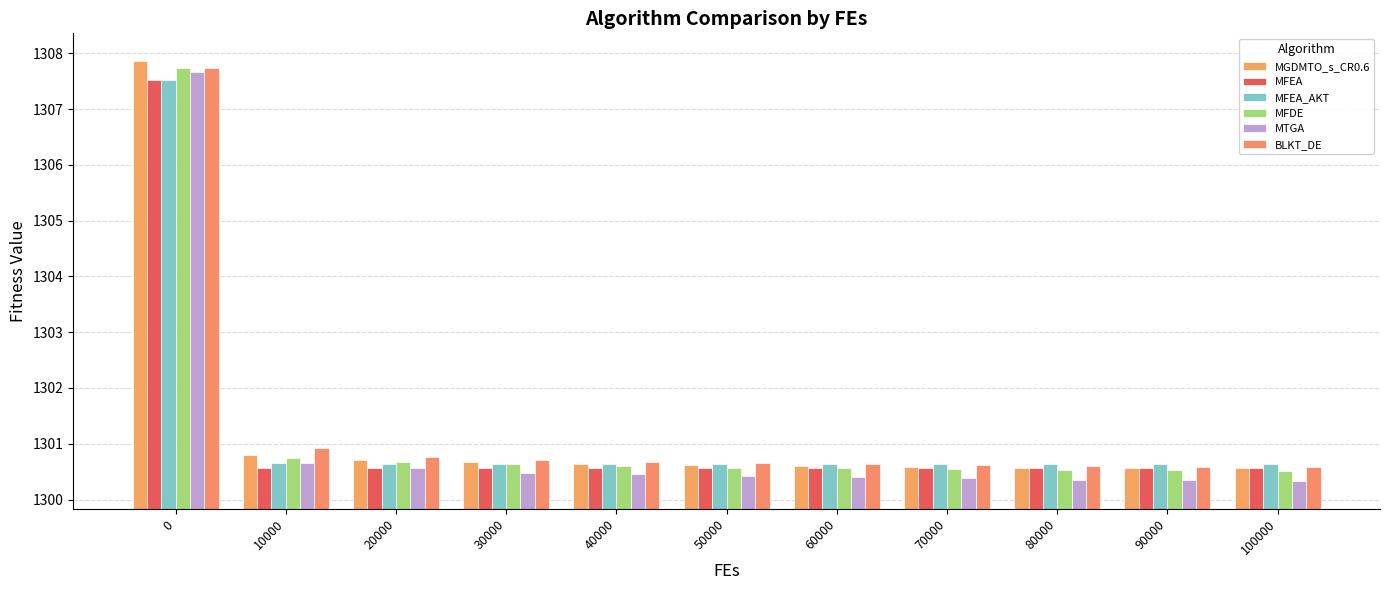

Which series has the largest total across all categories?

BLKT_DE